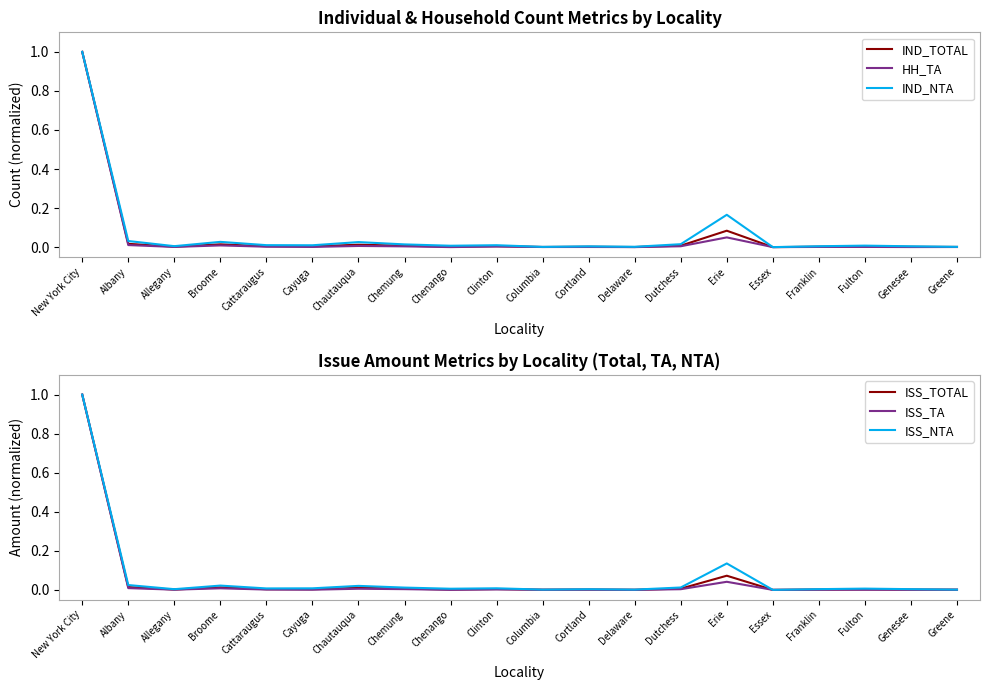

What is the label of the 4th point from the right?

Franklin